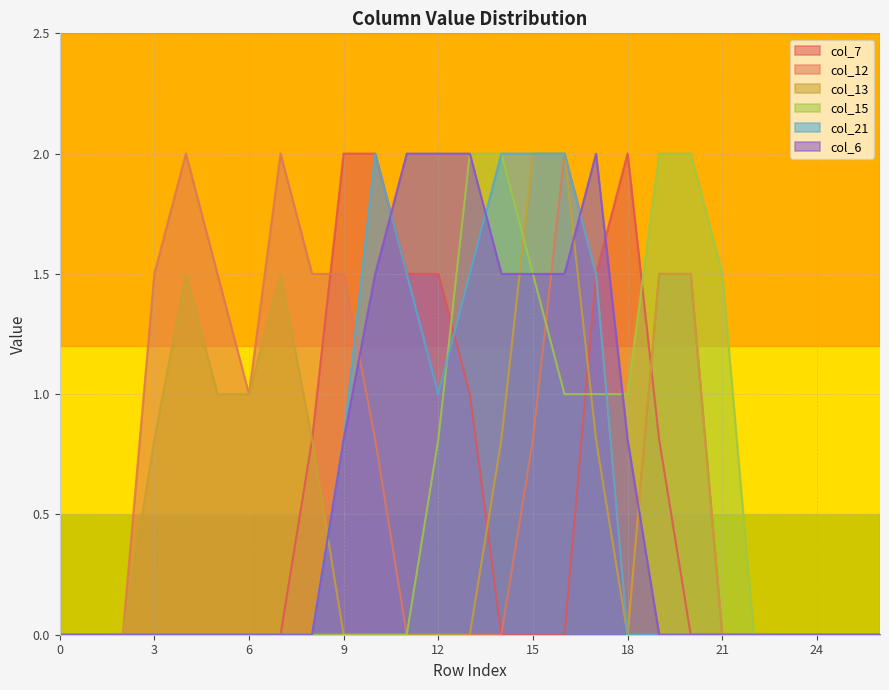

How many interior local peaks does the col_6 series have?

1